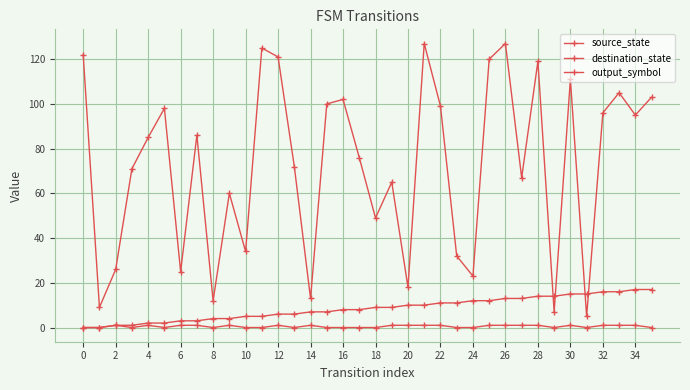

How many series are shown in this chart?

3